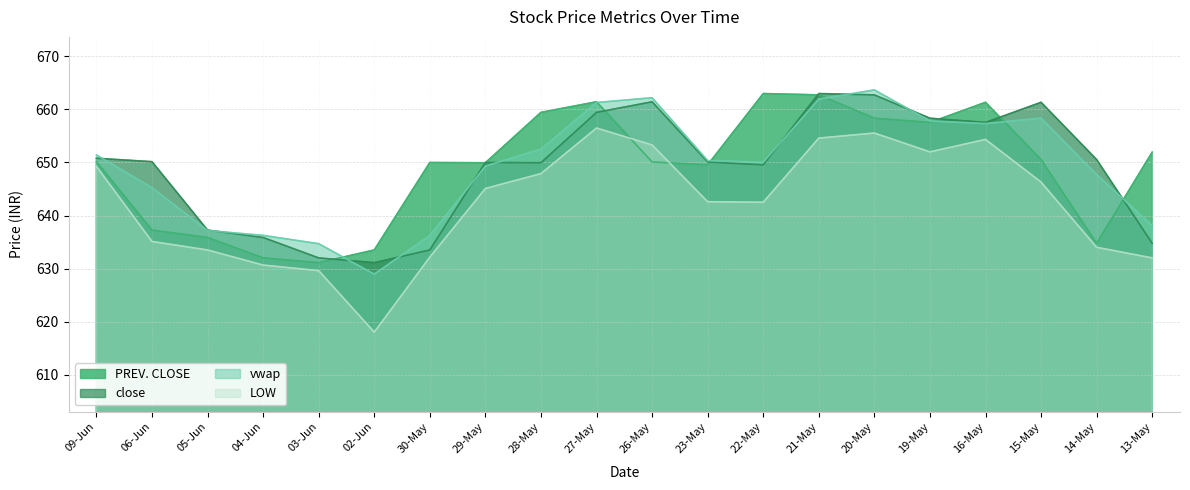

Reading left to right, what are all the values shown in this chart?

PREV. CLOSE: 09-Jun=650.1	06-Jun=637.2	05-Jun=635.9	04-Jun=632.0	03-Jun=631.1	02-Jun=633.5	30-May=650.0	29-May=650.0	28-May=659.5	27-May=661.5	26-May=650.1	23-May=649.5	22-May=663.0	21-May=662.8	20-May=658.4	19-May=657.5	16-May=661.4	15-May=650.5	14-May=634.8	13-May=652.0
close: 09-Jun=650.8	06-Jun=650.1	05-Jun=637.2	04-Jun=635.9	03-Jun=632.0	02-Jun=631.1	30-May=633.5	29-May=650.0	28-May=650.0	27-May=659.5	26-May=661.5	23-May=650.1	22-May=649.5	21-May=663.0	20-May=662.8	19-May=658.4	16-May=657.5	15-May=661.4	14-May=650.5	13-May=634.8
vwap: 09-Jun=651.4	06-Jun=645.2	05-Jun=637.2	04-Jun=636.2	03-Jun=634.7	02-Jun=628.9	30-May=636.2	29-May=649.3	28-May=652.5	27-May=661.3	26-May=662.2	23-May=650.4	22-May=650.1	21-May=662.0	20-May=663.7	19-May=657.8	16-May=657.3	15-May=658.4	14-May=647.7	13-May=638.1
LOW: 09-Jun=649.2	06-Jun=635.1	05-Jun=633.5	04-Jun=630.6	03-Jun=629.6	02-Jun=618.0	30-May=632.1	29-May=645.1	28-May=647.9	27-May=656.5	26-May=653.3	23-May=642.6	22-May=642.5	21-May=654.6	20-May=655.5	19-May=652.0	16-May=654.4	15-May=646.3	14-May=634.0	13-May=632.0